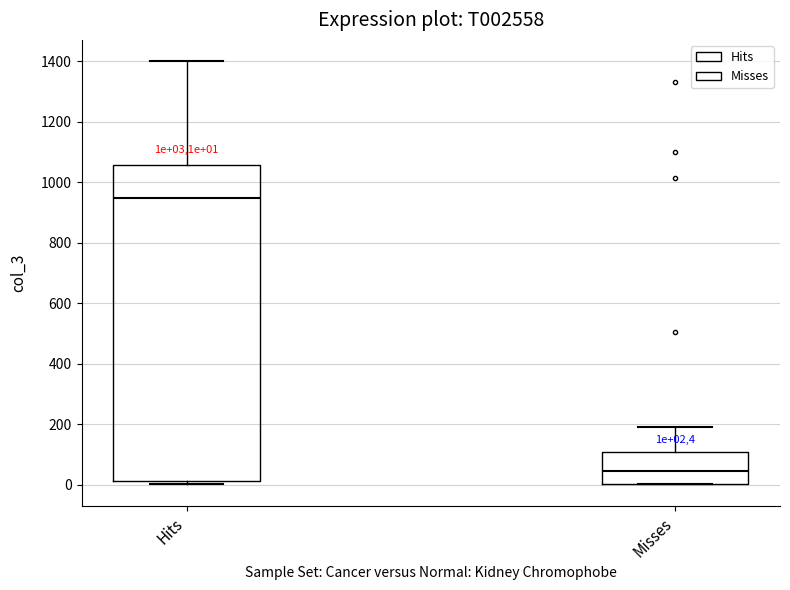

Which box's median line is the highest?

Hits